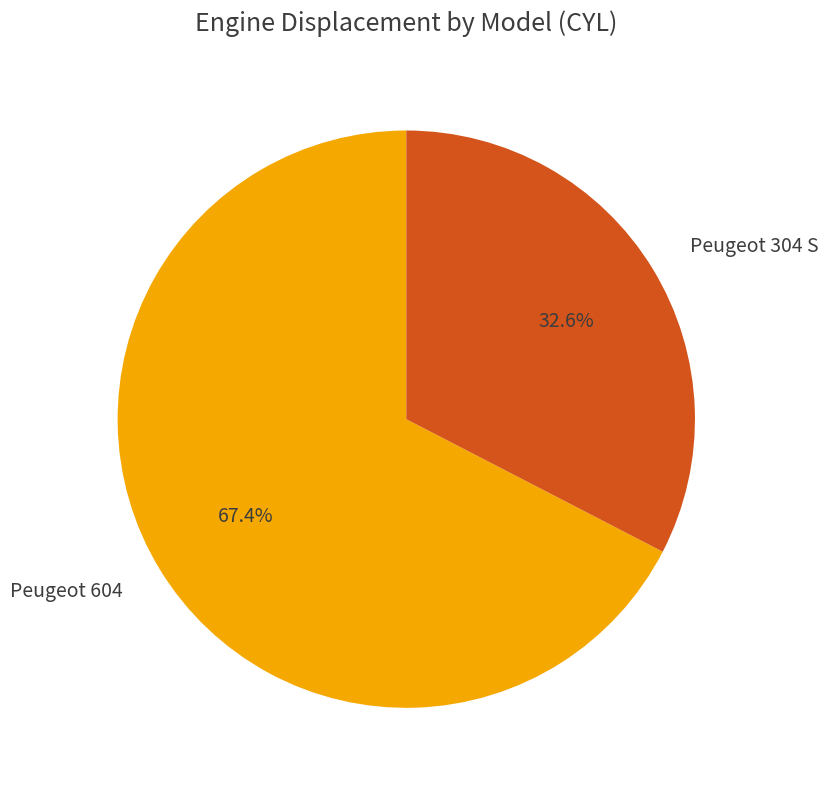

To the nearest percent, what is the average slice percentage?

50%